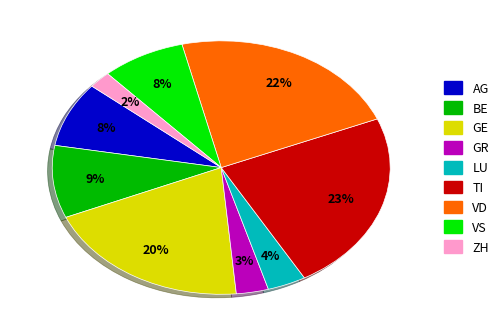

What percentage is the TI slice, to the nearest percent?

23%